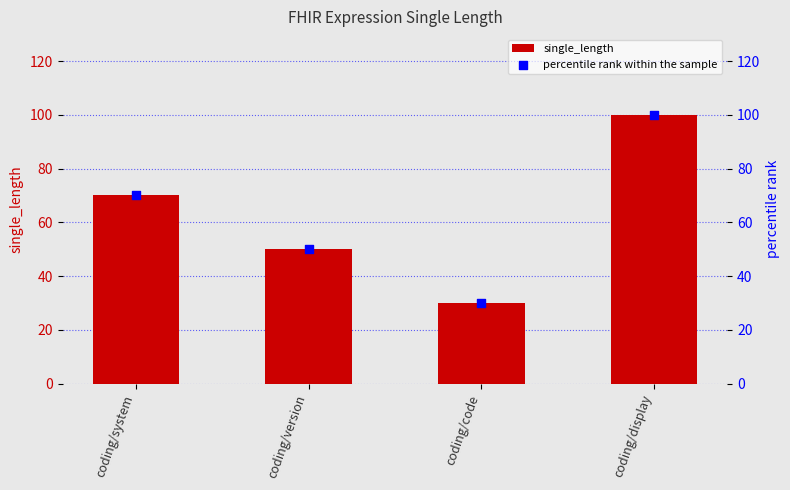

Which series has the largest Y range (max minus min)?

single_length